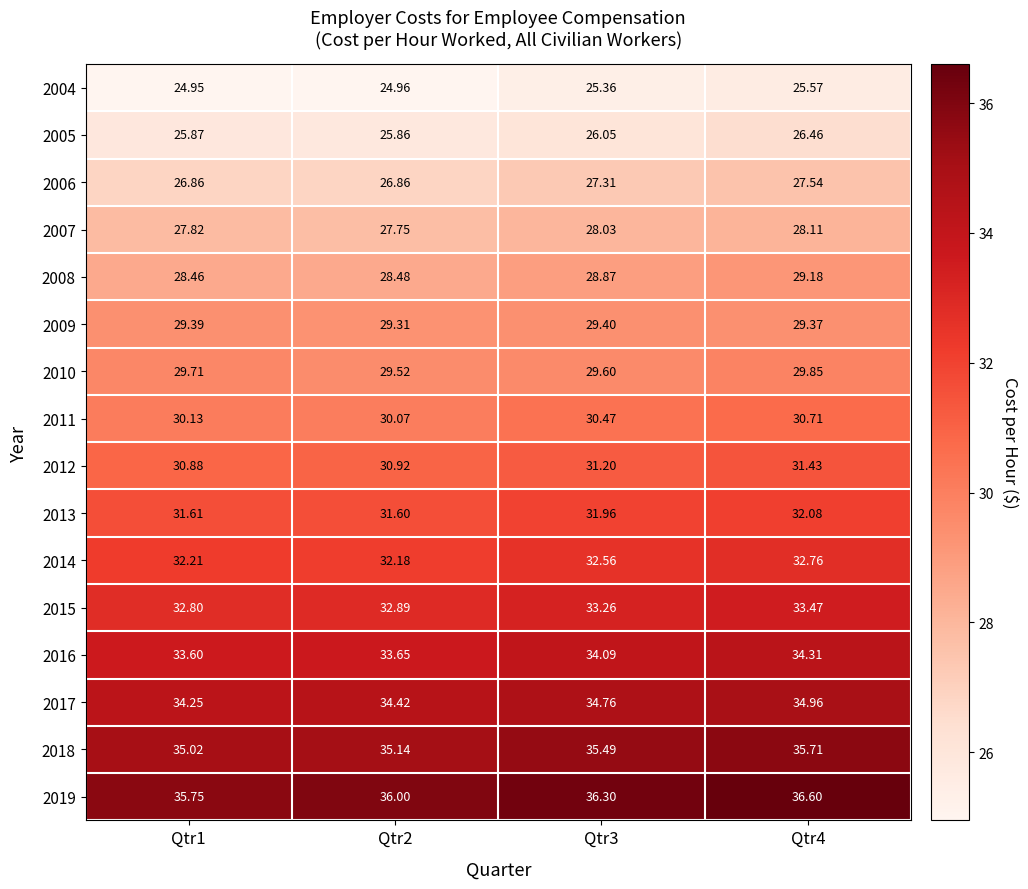

Count the number of categories in the chart.

4